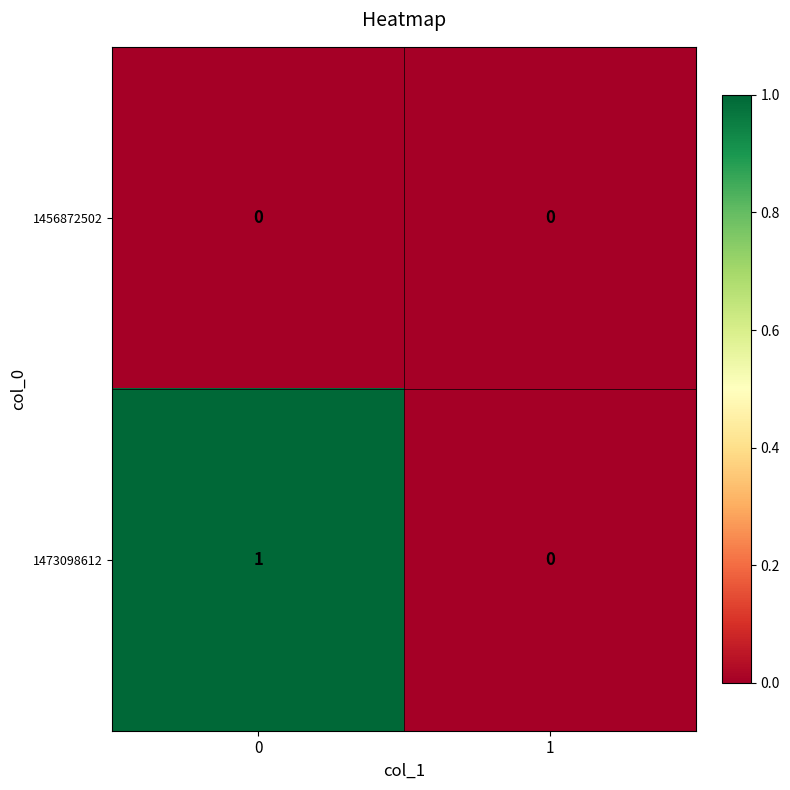

Which series changed the most between 0 and 1?

1473098612